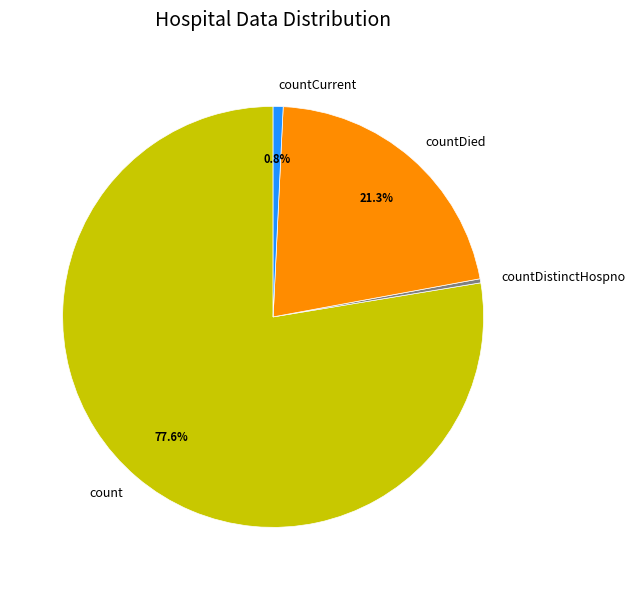

How many slices are in this pie chart?

4